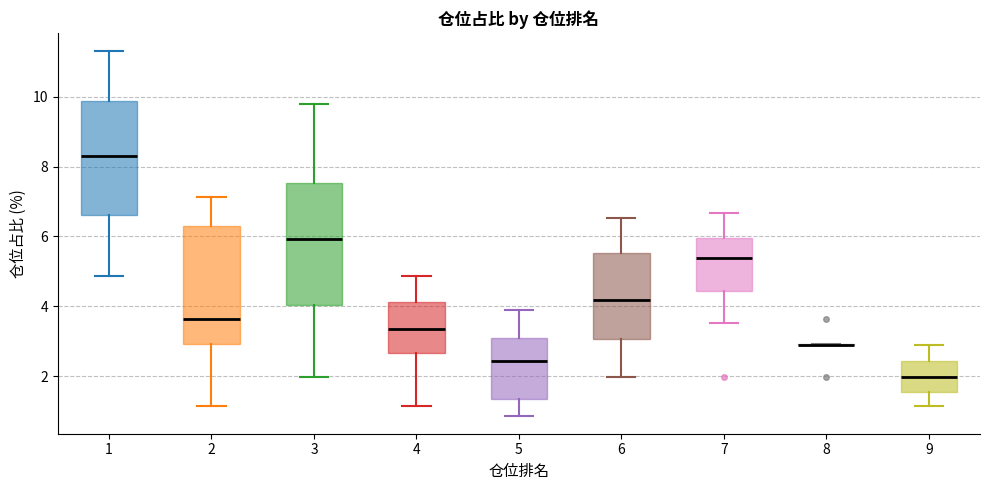

Reading left to right, read every box against the y-axis: the position of its median line, the range the box covers, and the ends of its whiskers. The values are not printed on the chart, so give them approximately, as read against the axis.

1: median 8.2, box 6.6 to 9.8, whiskers 4.8 to 11.4
2: median 3.6, box 3.0 to 6.2, whiskers 1.2 to 7.2
3: median 6.0, box 4.0 to 7.6, whiskers 2.0 to 9.8
4: median 3.4, box 2.6 to 4.2, whiskers 1.2 to 4.8
5: median 2.4, box 1.4 to 3.2, whiskers 0.8 to 3.8
6: median 4.2, box 3.0 to 5.6, whiskers 2.0 to 6.6
7: median 5.4, box 4.4 to 6.0, whiskers 3.6 to 6.6
8: box collapsed to a line at 3.0, whiskers 3.0 to 3.0
9: median 2.0, box 1.6 to 2.4, whiskers 1.2 to 3.0